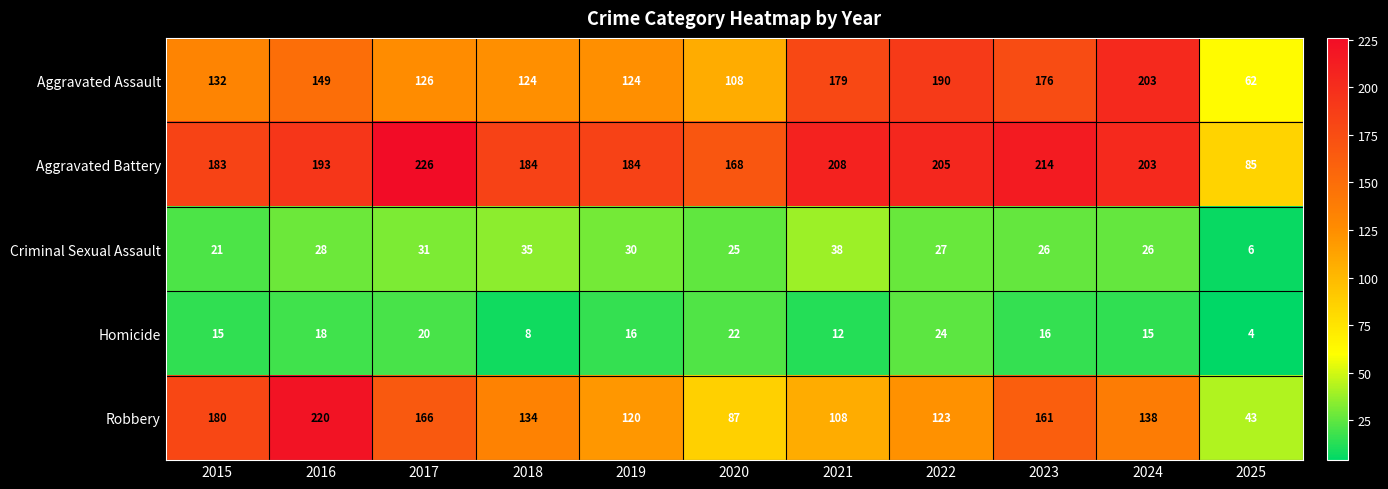

Between 2016 and 2019, which series saw the biggest shift?

Robbery